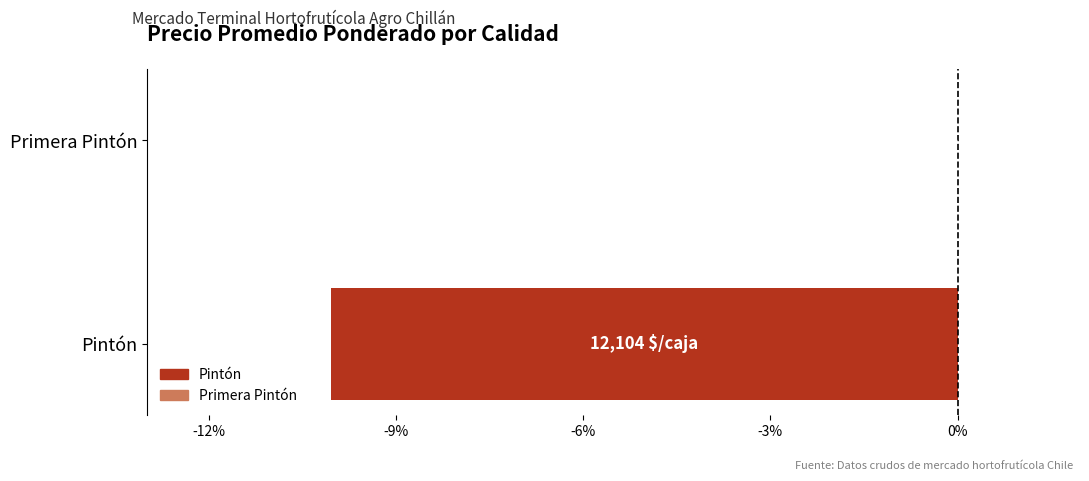

What is the average value?

-5.1